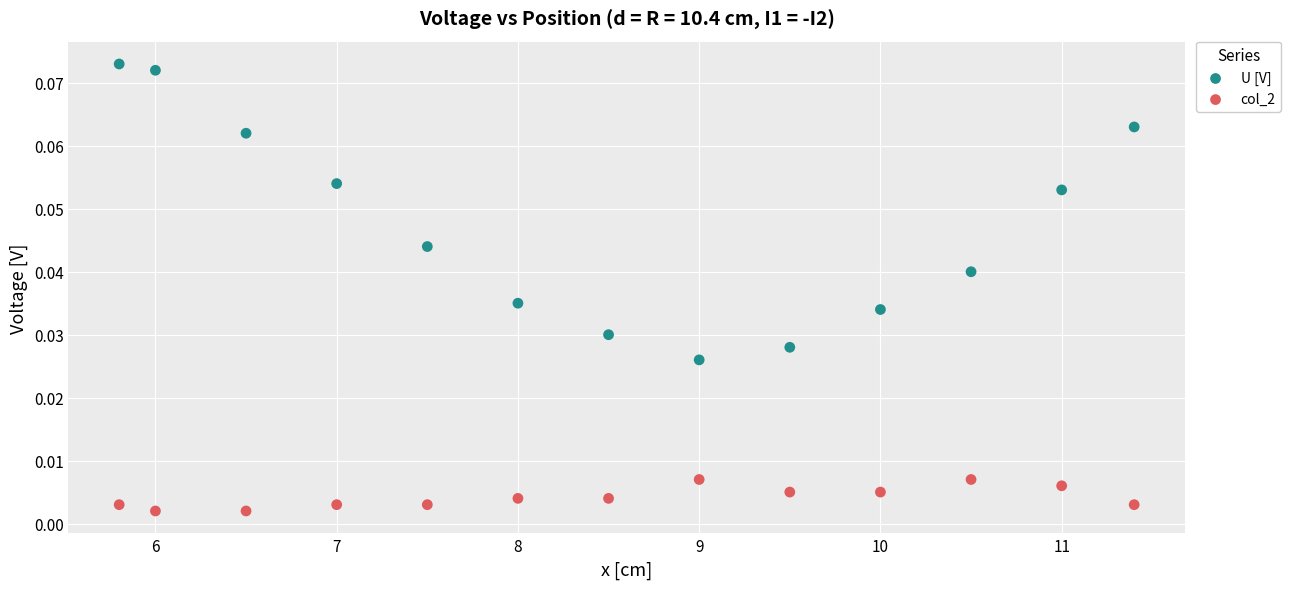

Which series reaches the minimum Y coordinate?

col_2